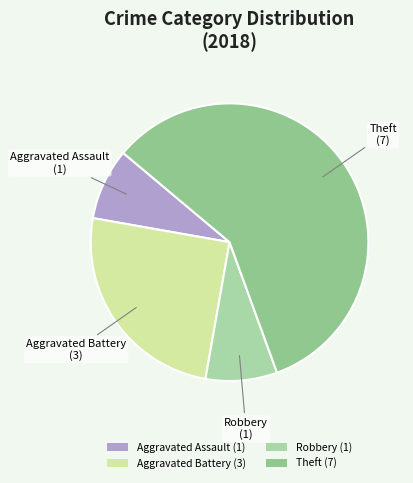

Between Robbery (1) and Theft (7), which is larger?

Theft (7)